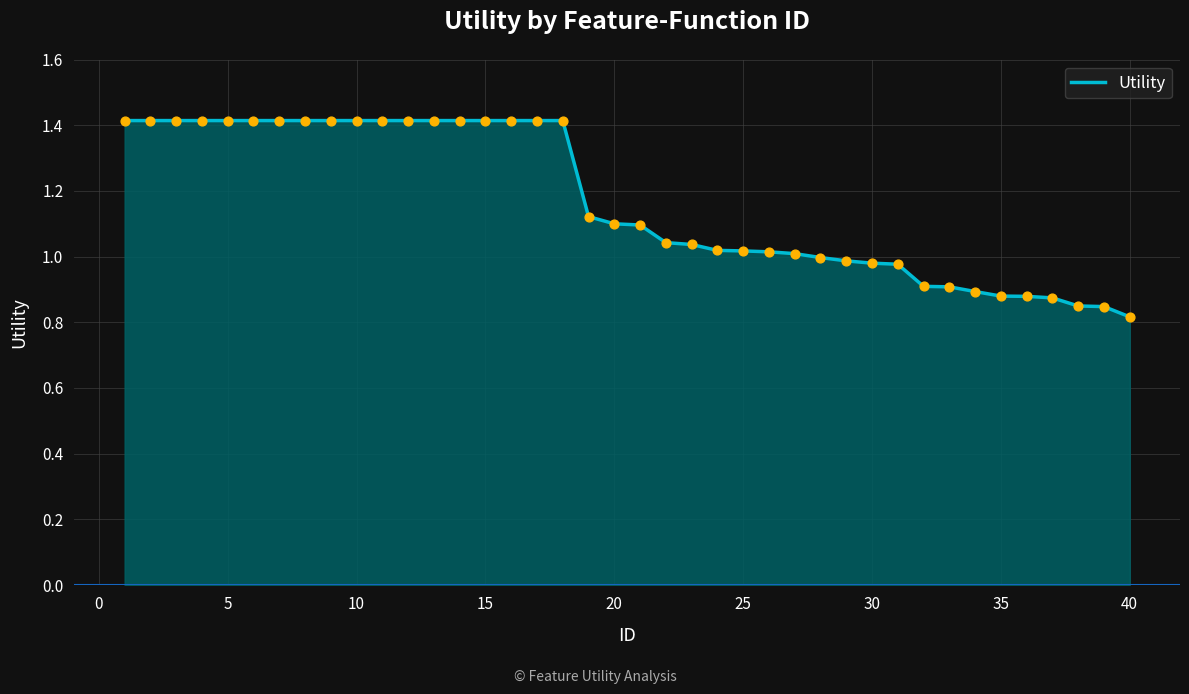

What is the greatest value displayed?

1.4